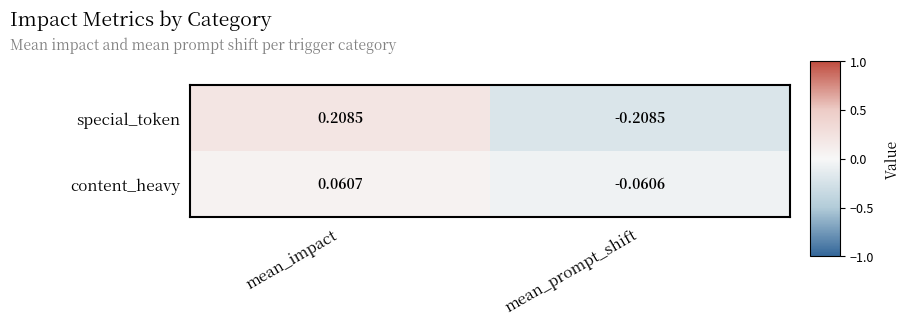

Which series has the widest spread of values?

special_token